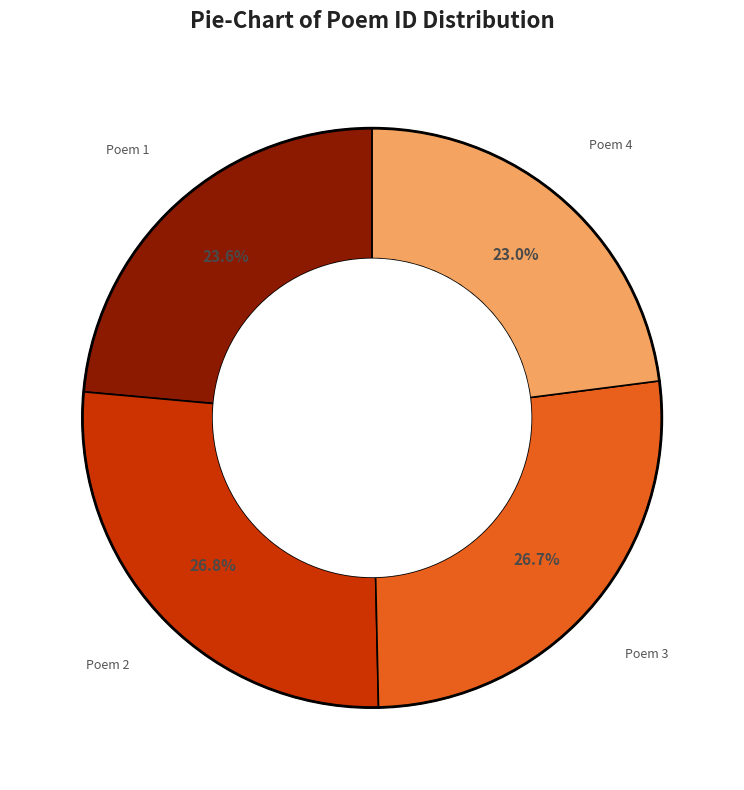

Does any single category account for the majority?

No